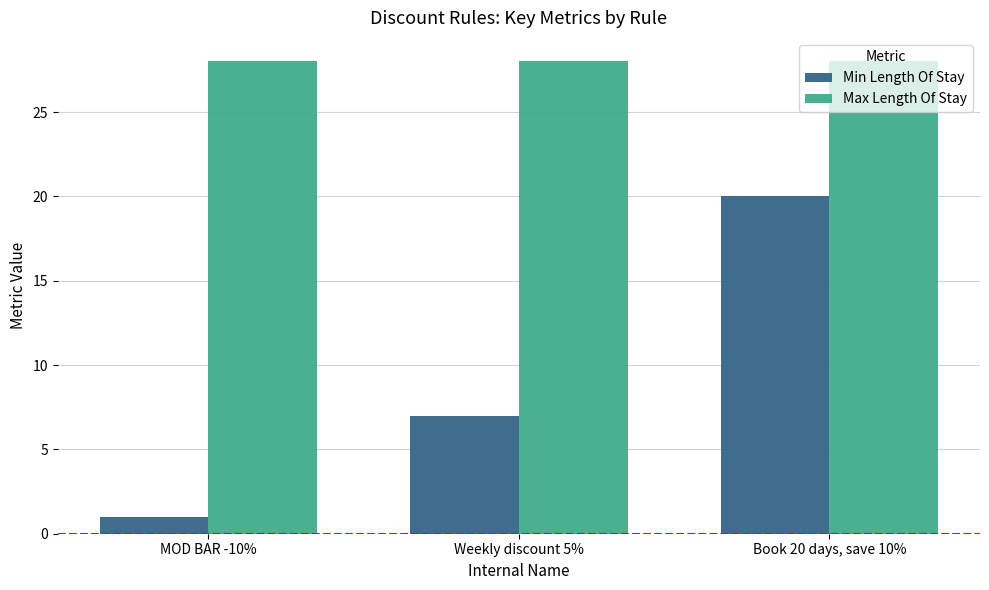

Where is Min Length Of Stay nearest to the value 10?

Weekly discount 5%